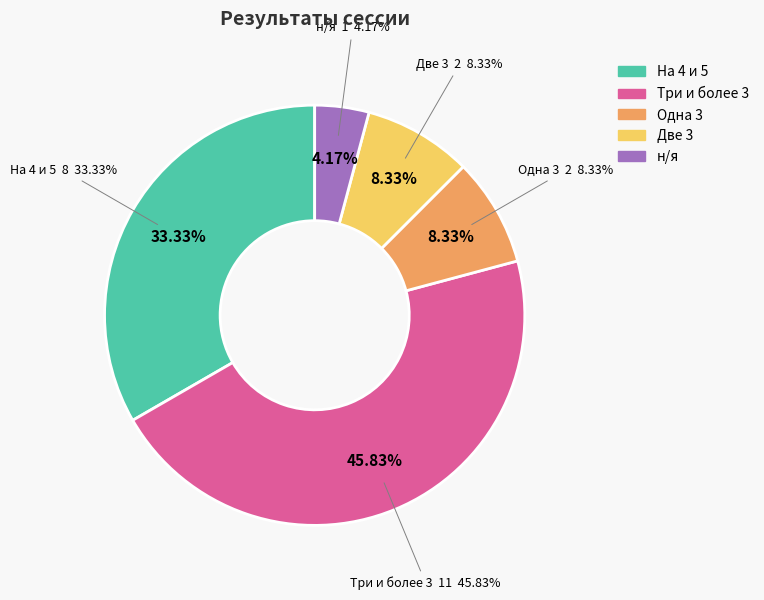

Is н/я the majority of the pie?

No